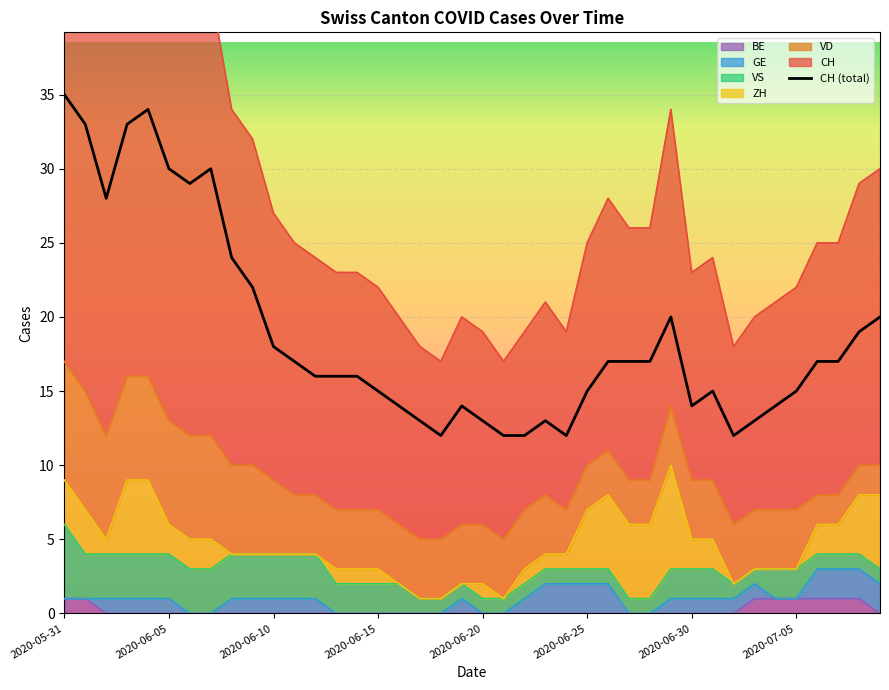

The value at 2020-06-30 is 20. True or false?

False